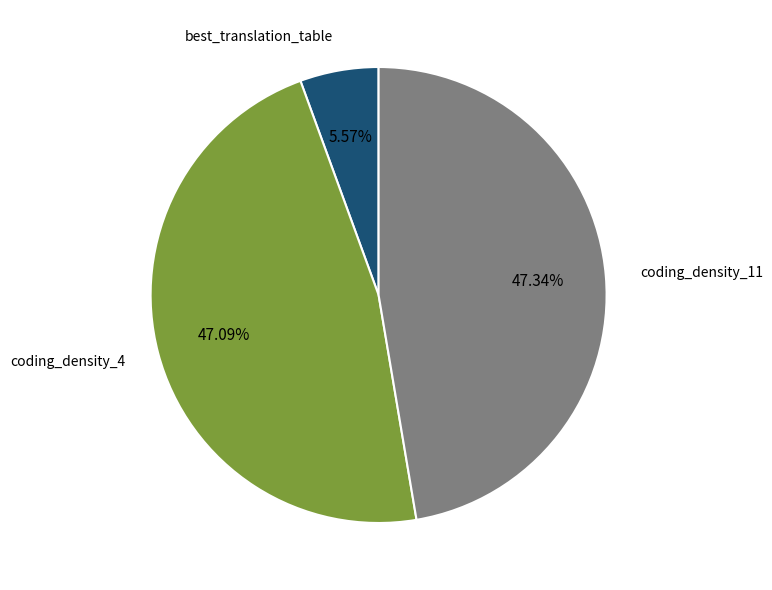

Does any single category account for the majority?

No